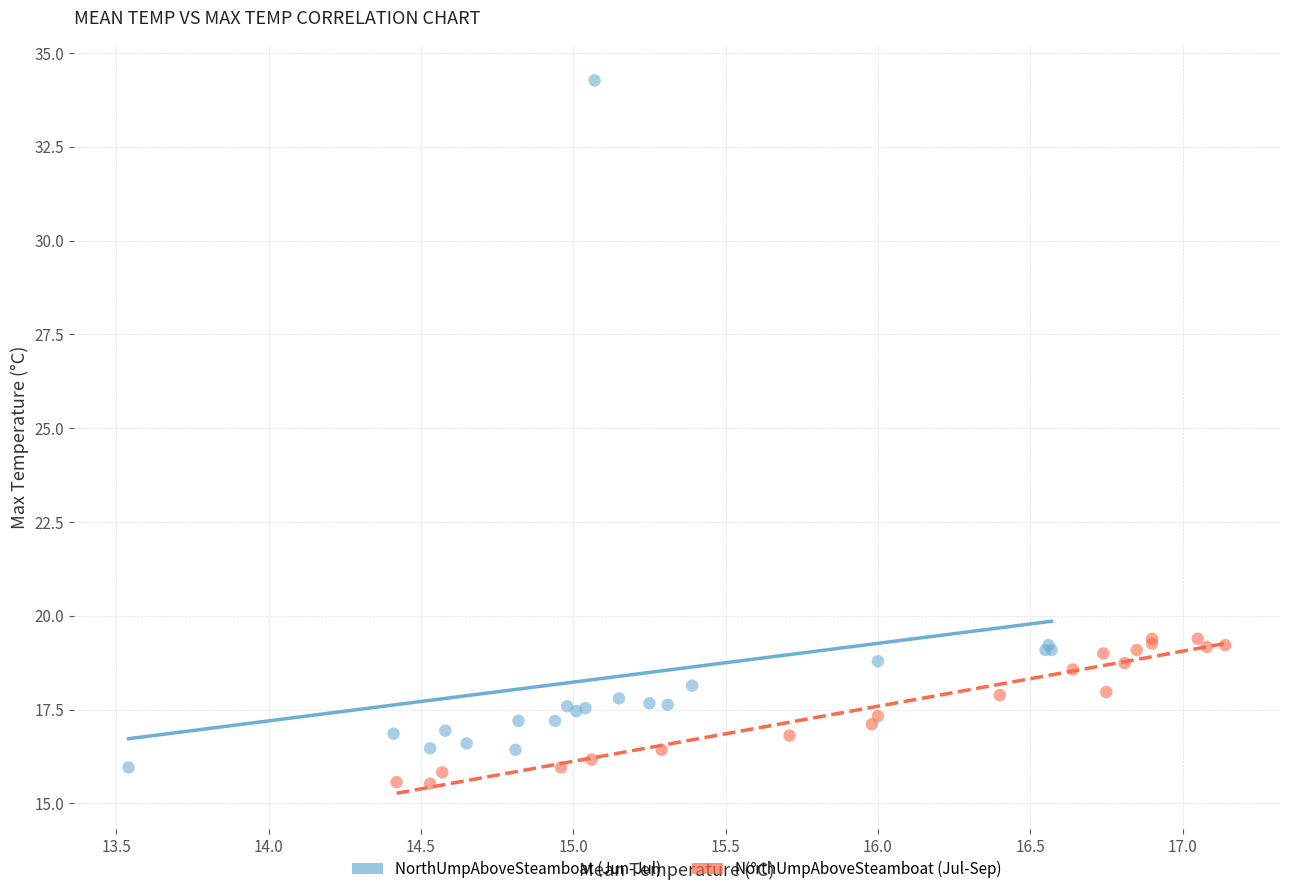

Which series reaches the minimum Y coordinate?

NorthUmpAboveSteamboat (Jul-Sep)